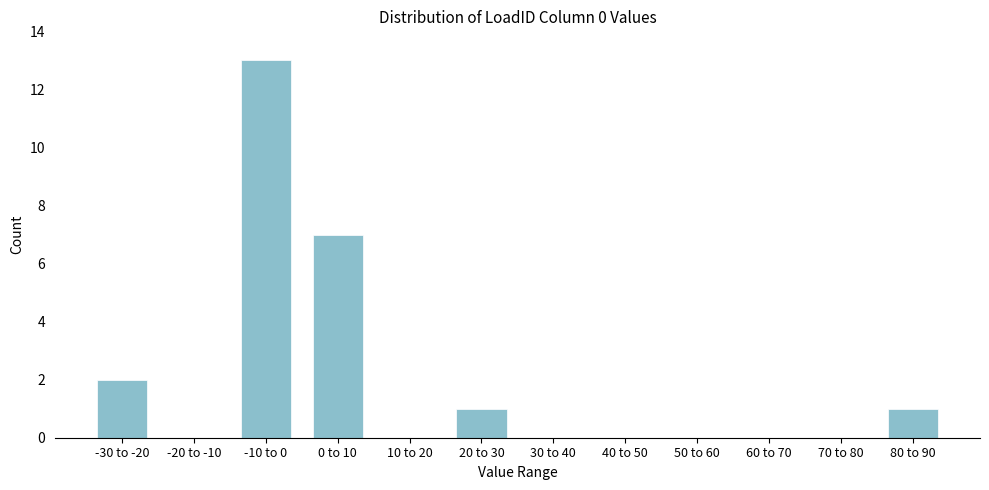

Reading left to right, extract all data points from this chart.

-30 to -20=2	-20 to -10=0	-10 to 0=13	0 to 10=7	10 to 20=0	20 to 30=1	30 to 40=0	40 to 50=0	50 to 60=0	60 to 70=0	70 to 80=0	80 to 90=1